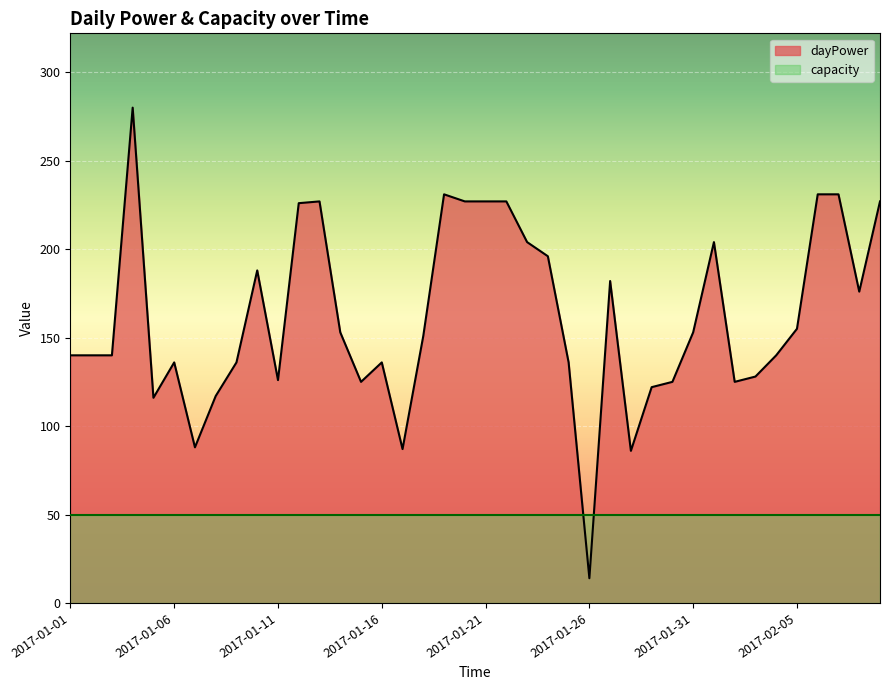

What is the difference between the maximum and minimum values?

266